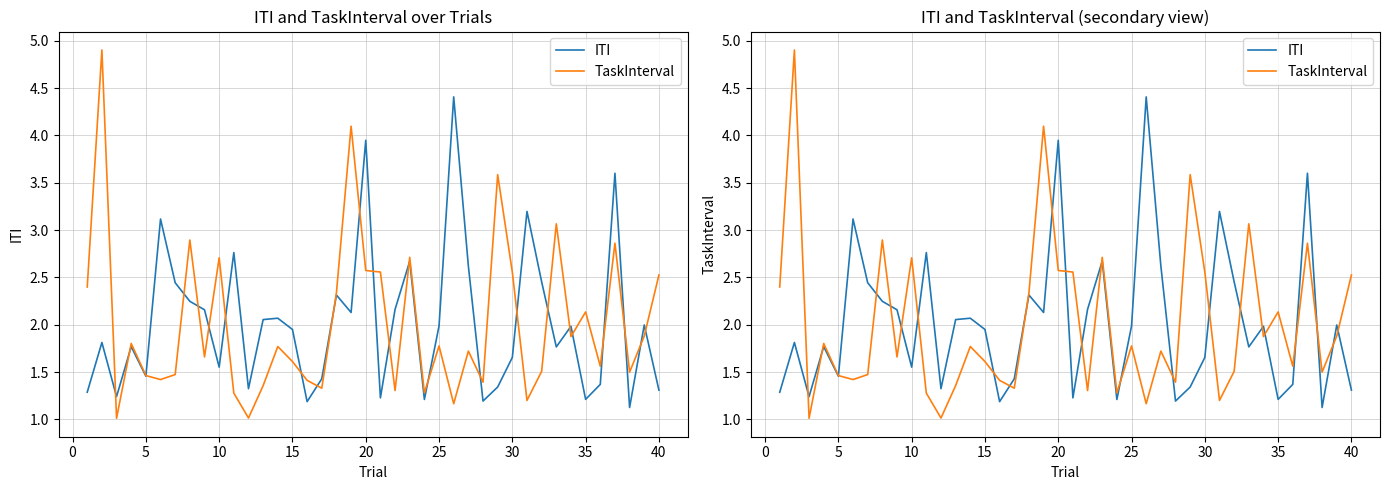

Which series has the widest spread of values?

TaskInterval